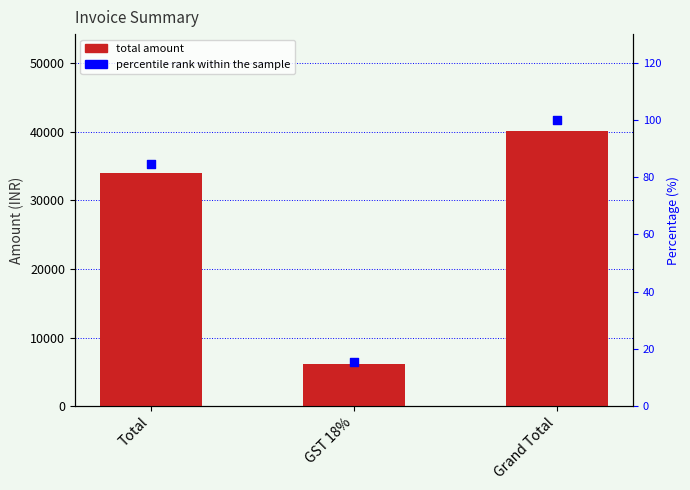

Which series has the largest total across all categories?

Total